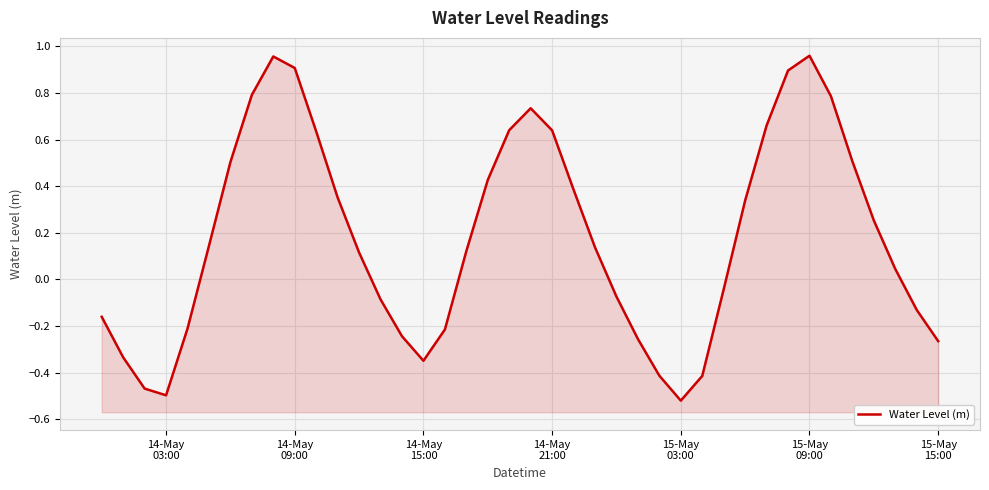

True or false: there are more than 1 points higher than both neighbors.

True